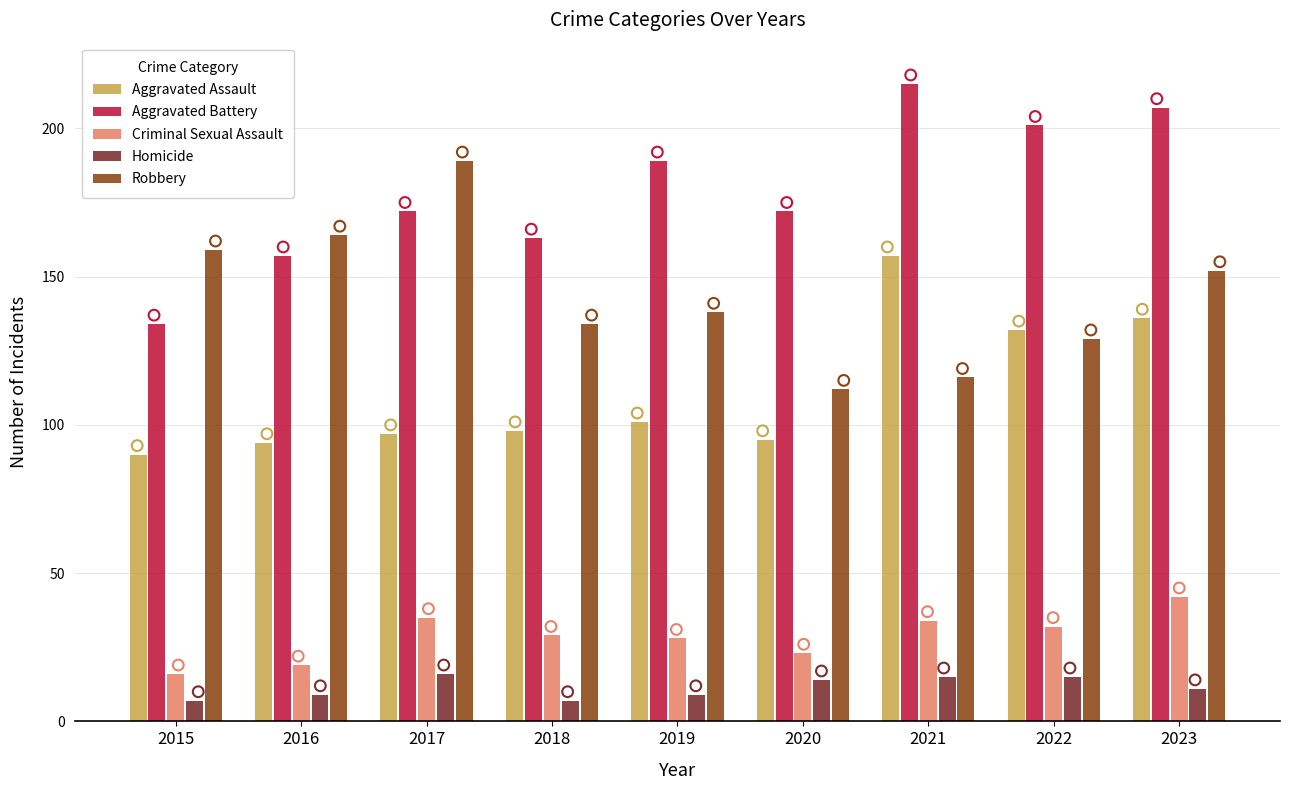

Which series has the largest total across all categories?

Aggravated Battery